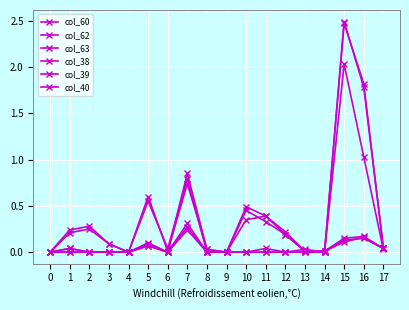

Reading left to right, what are all the values shown in this chart?

col_60: 0=0.0	1=0.0	2=0.0	3=0.0	4=0.0	5=0.1	6=0.0	7=0.8	8=0.0	9=0.0	10=0.0	11=0.0	12=0.0	13=0.0	14=0.0	15=2.0	16=1.0	17=0.0
col_62: 0=0.0	1=0.2	2=0.2	3=0.1	4=0.0	5=0.6	6=0.0	7=0.7	8=0.0	9=0.0	10=0.0	11=0.0	12=0.0	13=0.0	14=0.0	15=2.5	16=1.8	17=0.1
col_63: 0=0.0	1=0.2	2=0.3	3=0.1	4=0.0	5=0.6	6=0.0	7=0.8	8=0.0	9=0.0	10=0.0	11=0.0	12=0.0	13=0.0	14=0.0	15=2.5	16=1.8	17=0.1
col_38: 0=0.0	1=0.0	2=0.0	3=0.0	4=0.0	5=0.1	6=0.0	7=0.2	8=0.0	9=0.0	10=0.3	11=0.4	12=0.2	13=0.0	14=0.0	15=0.1	16=0.1	17=0.0
col_39: 0=0.0	1=0.0	2=0.0	3=0.0	4=0.0	5=0.1	6=0.0	7=0.3	8=0.0	9=0.0	10=0.5	11=0.4	12=0.2	13=0.0	14=0.0	15=0.1	16=0.2	17=0.0
col_40: 0=0.0	1=0.0	2=0.0	3=0.0	4=0.0	5=0.1	6=0.0	7=0.3	8=0.0	9=0.0	10=0.5	11=0.3	12=0.2	13=0.0	14=0.0	15=0.1	16=0.2	17=0.0